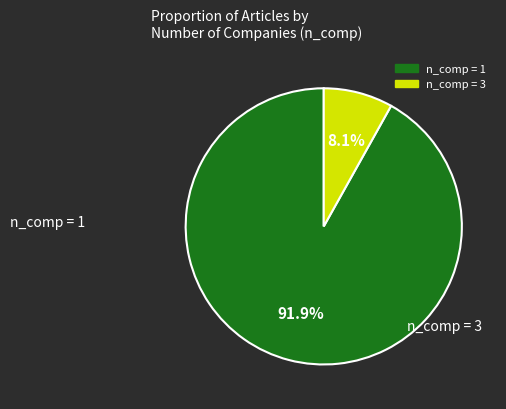

To the nearest percent, what is the difference between the largest and smallest slice percentages?

84%